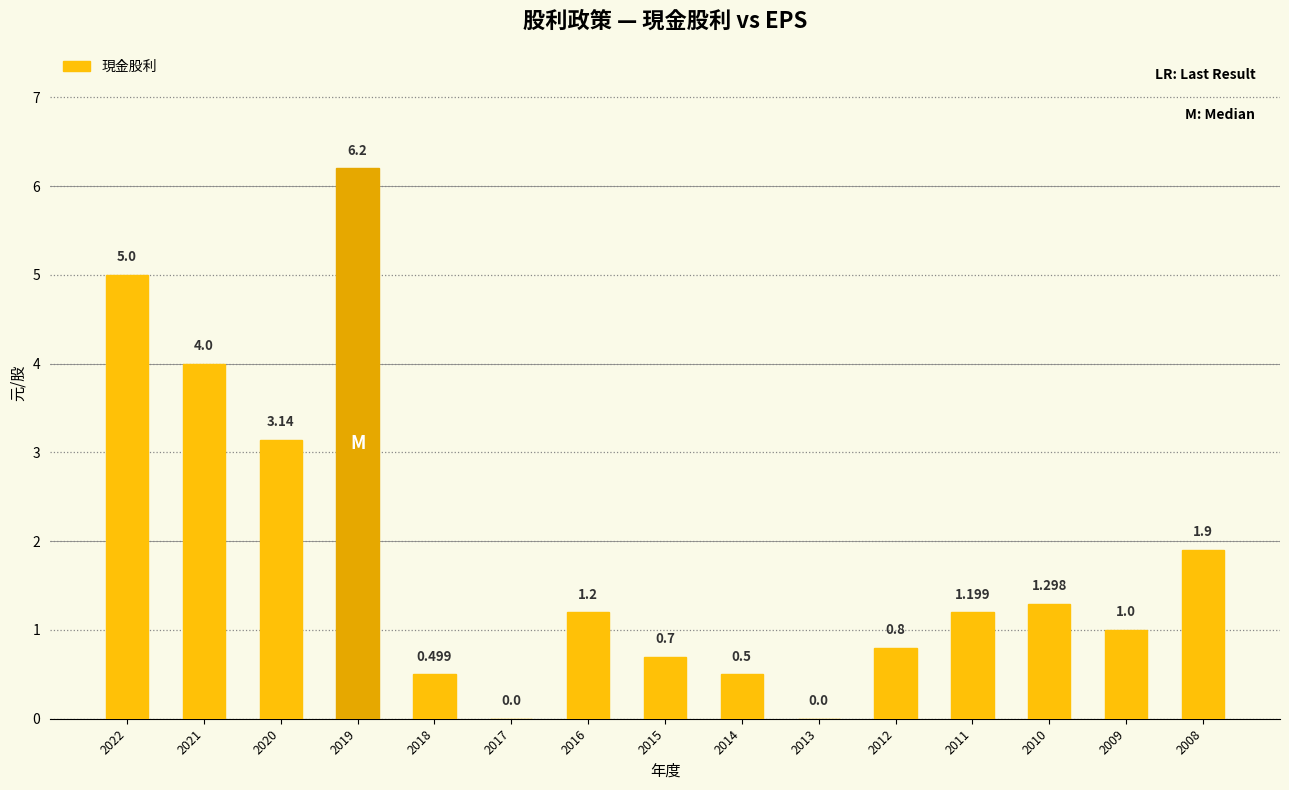

What is the sum of all values?

27.4